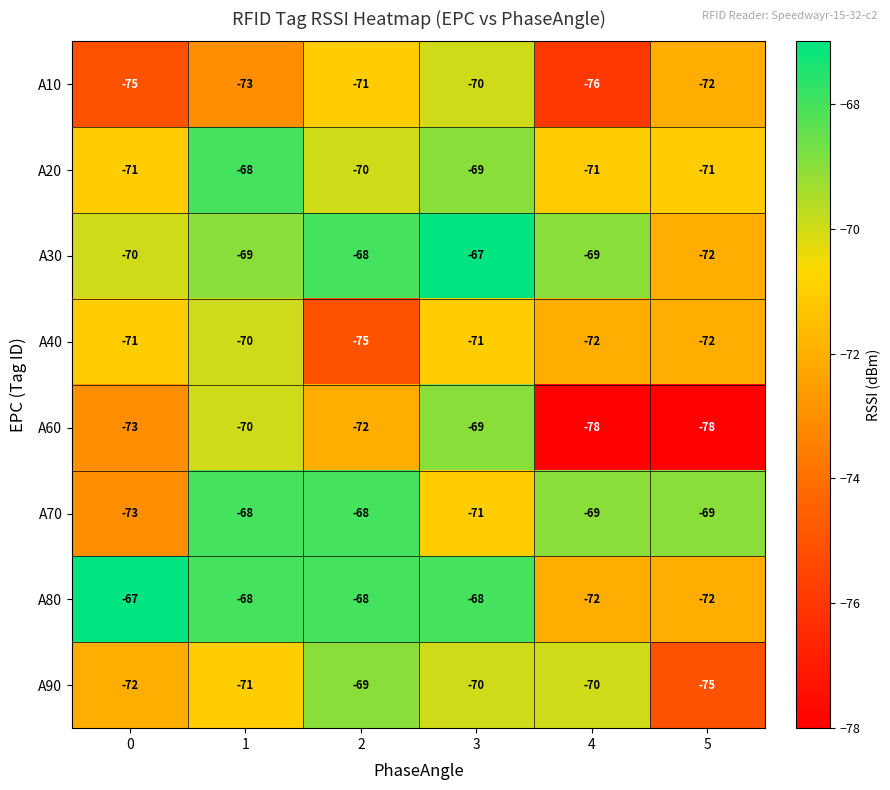

How many categories are shown in the chart?

6